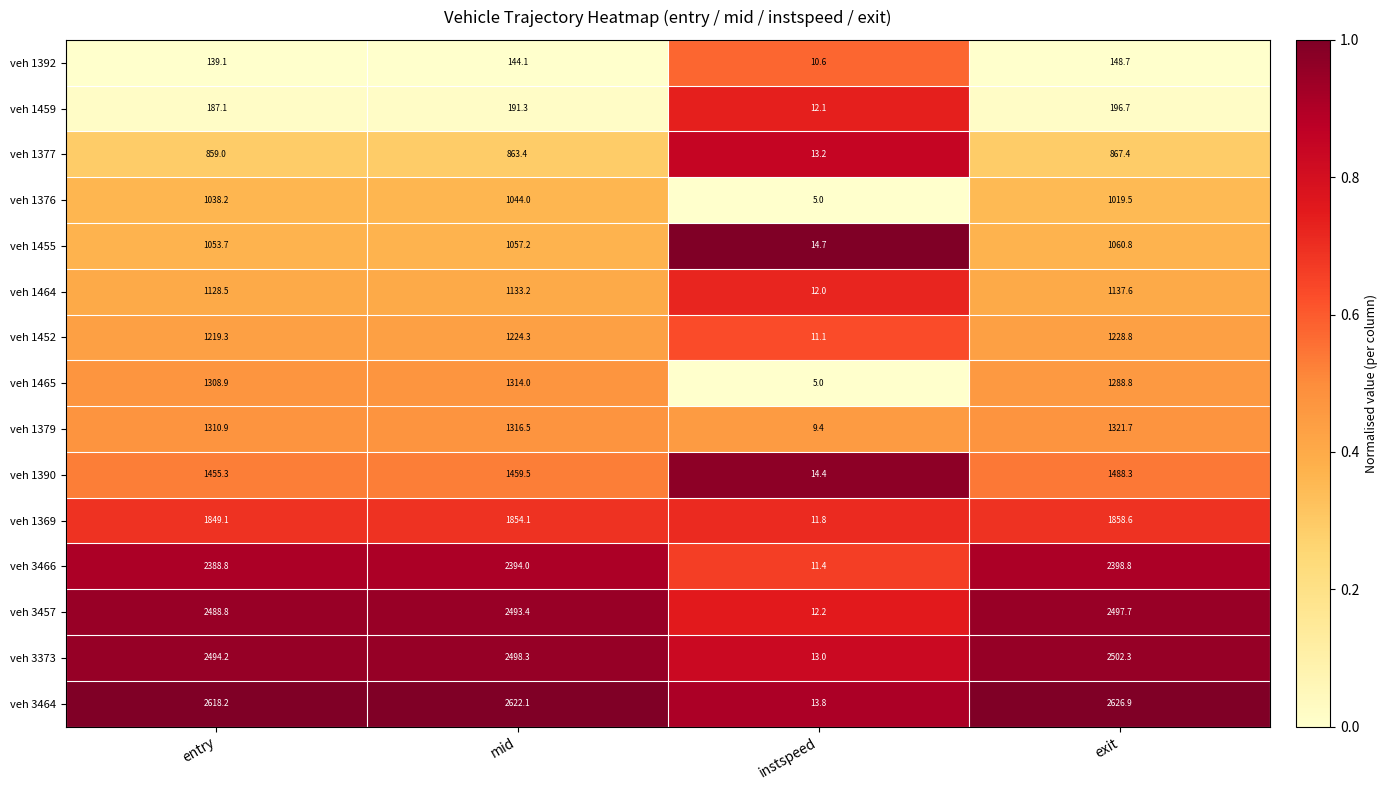

At which label does veh 1390 first exceed 1459?

mid